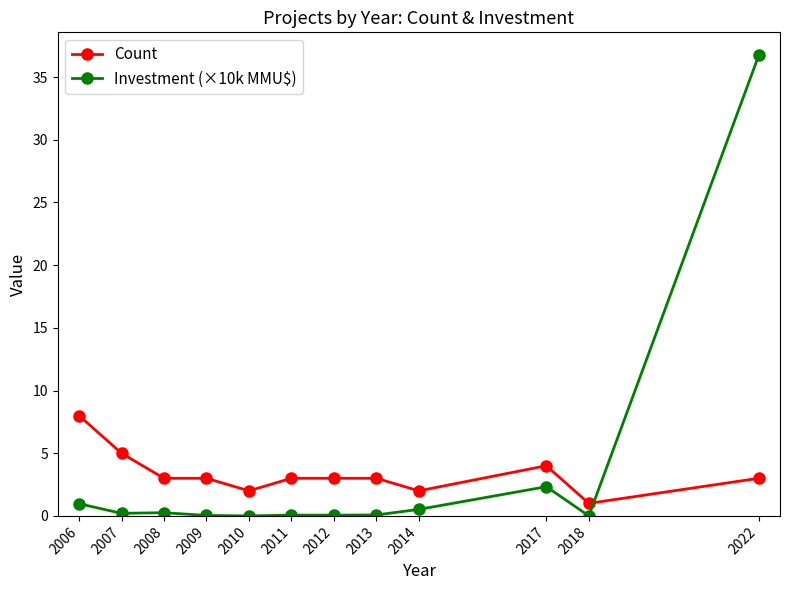

What is the minimum value for Count?

1.0